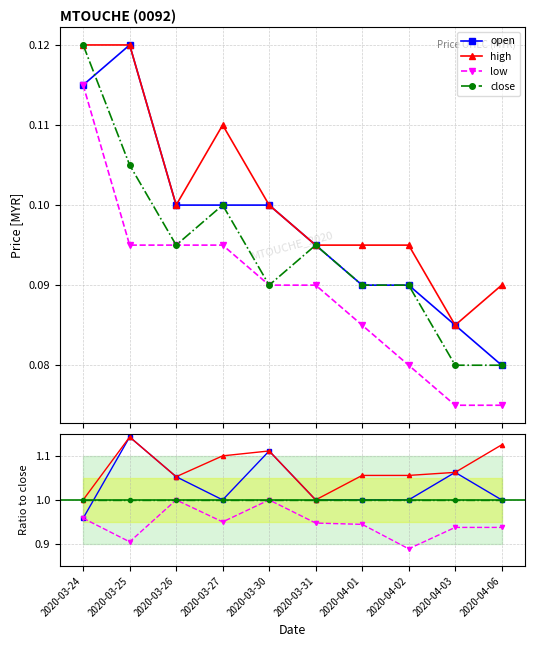

What is the lowest value of the high series?

1.0